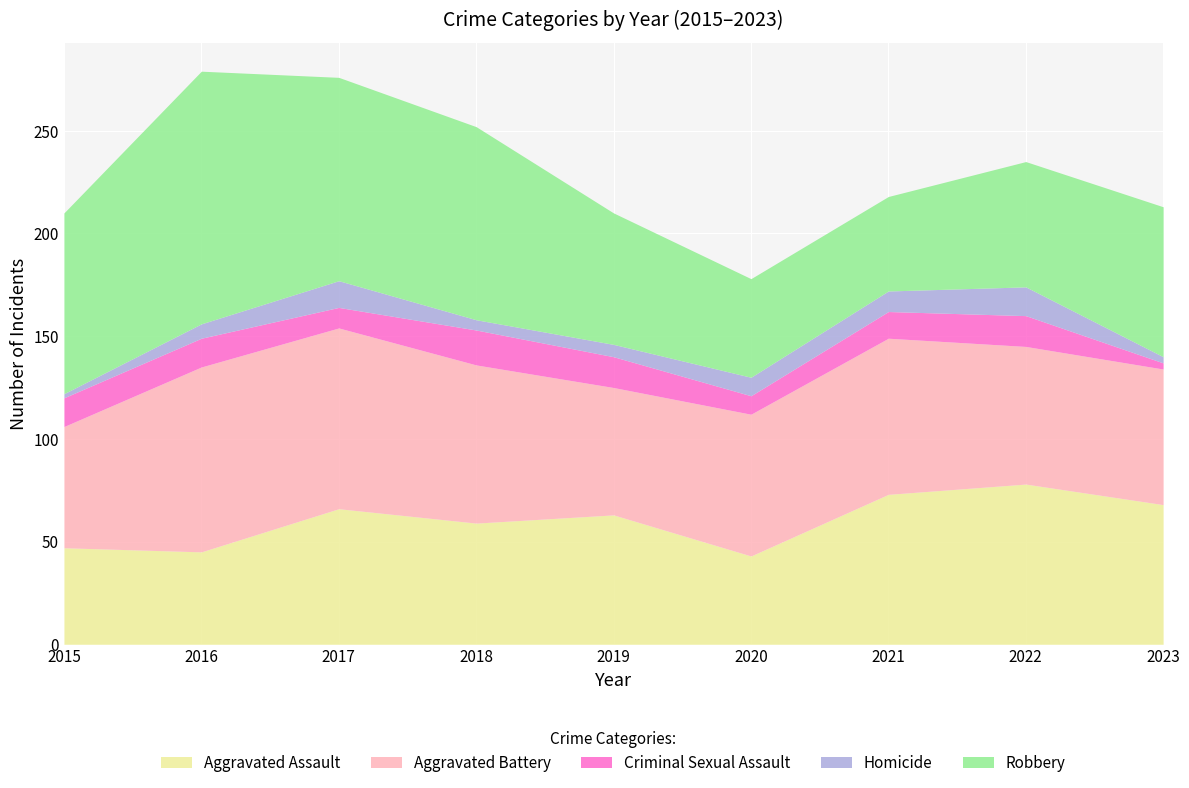

What is the spread (max minus min) of values at 2019?

58